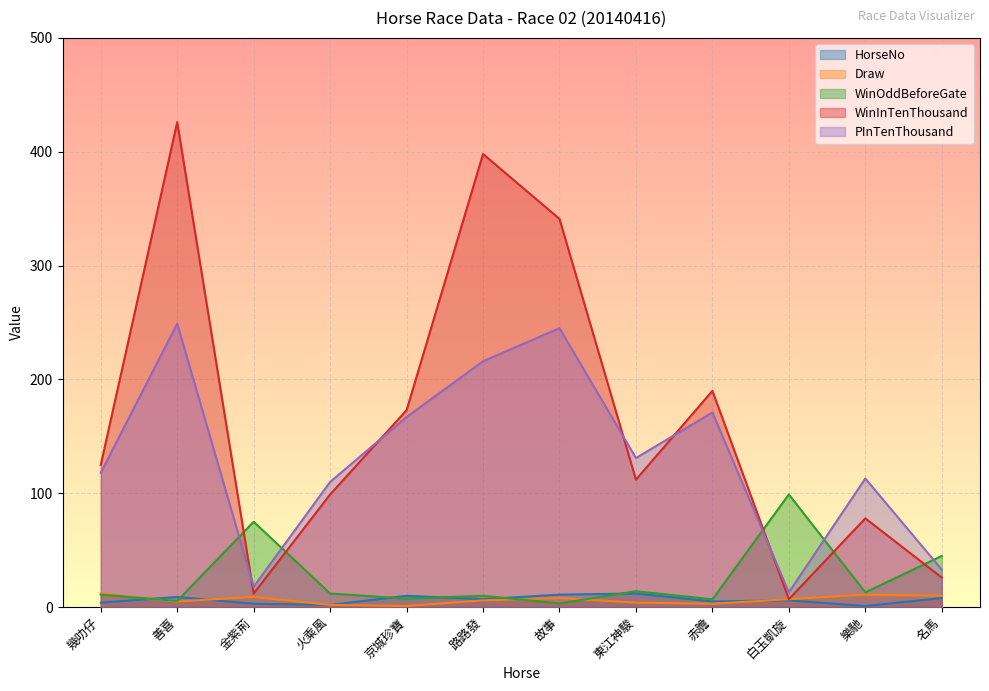

What is the total value across all series at 白玉凱旋?

132.0